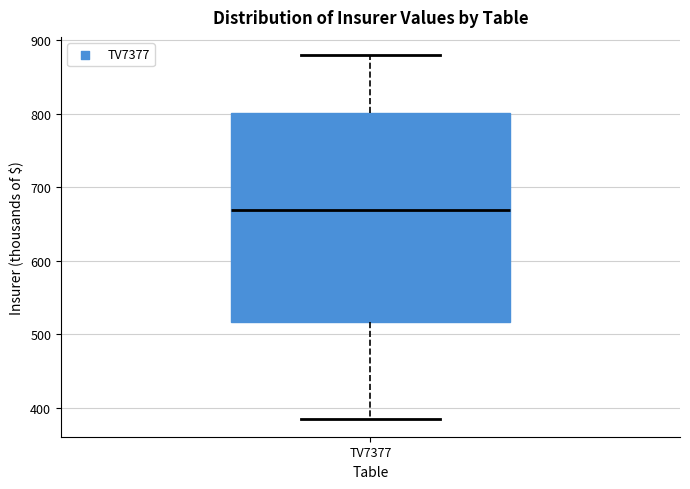

Transcribe this box plot: give where the median line is, the range the box spans, and where the two whiskers end, as read against the y-axis. The values are not printed on the chart, so give them approximately, as read against the axis.

median 670, box 520 to 800, whiskers 390 to 880